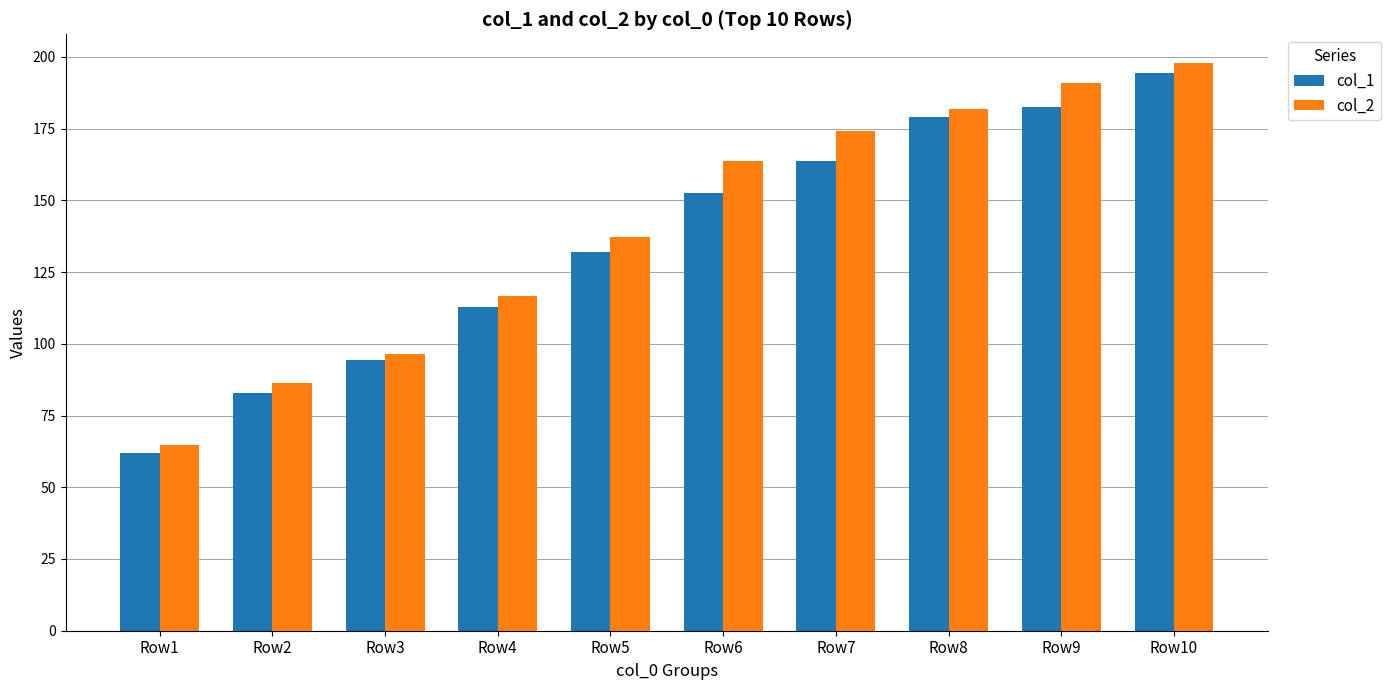

The col_2 series shows 101.8 at Row1. True or false?

False